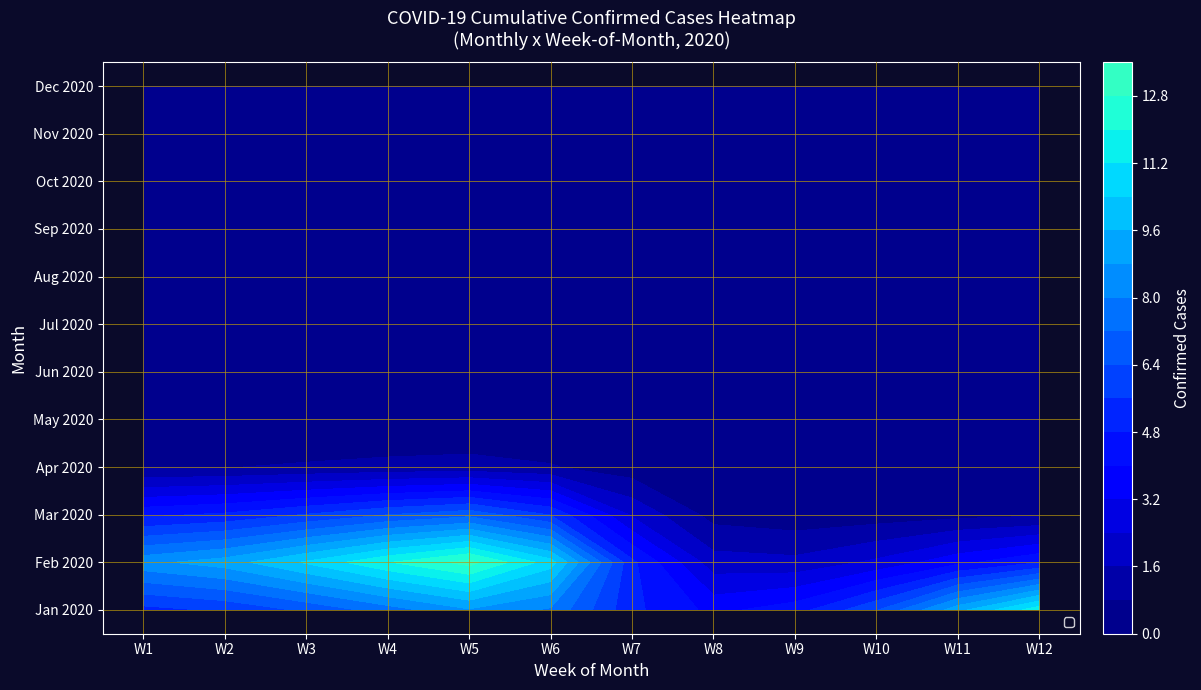

At which category does the chart reach its minimum across all series?

W1